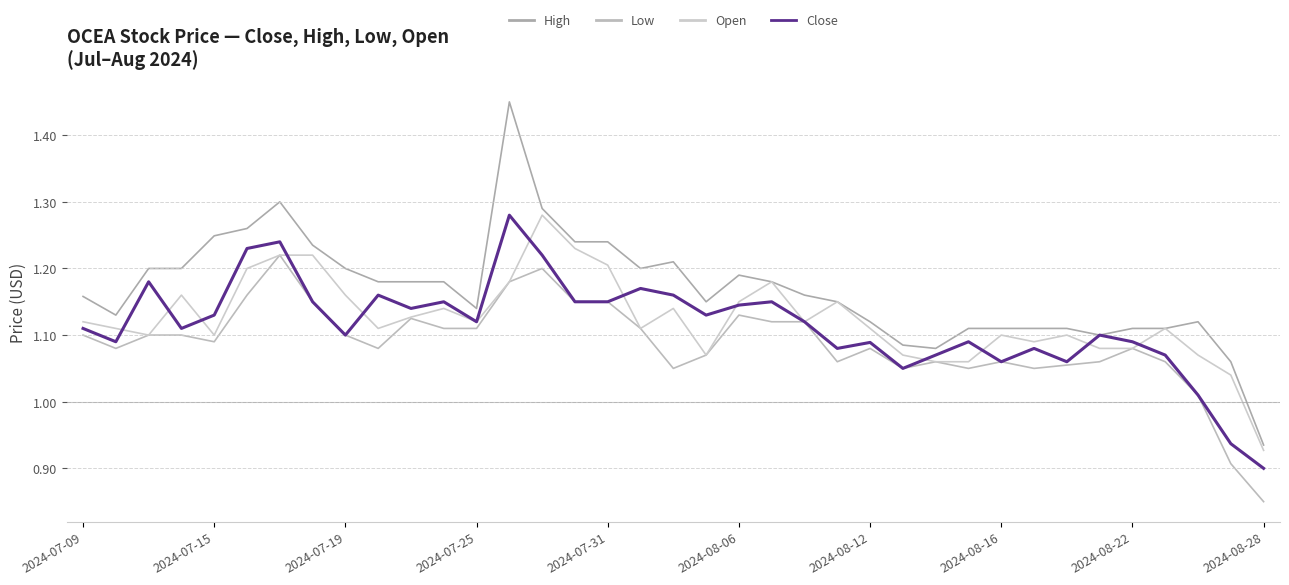

What is the average value of the Open series?

1.1